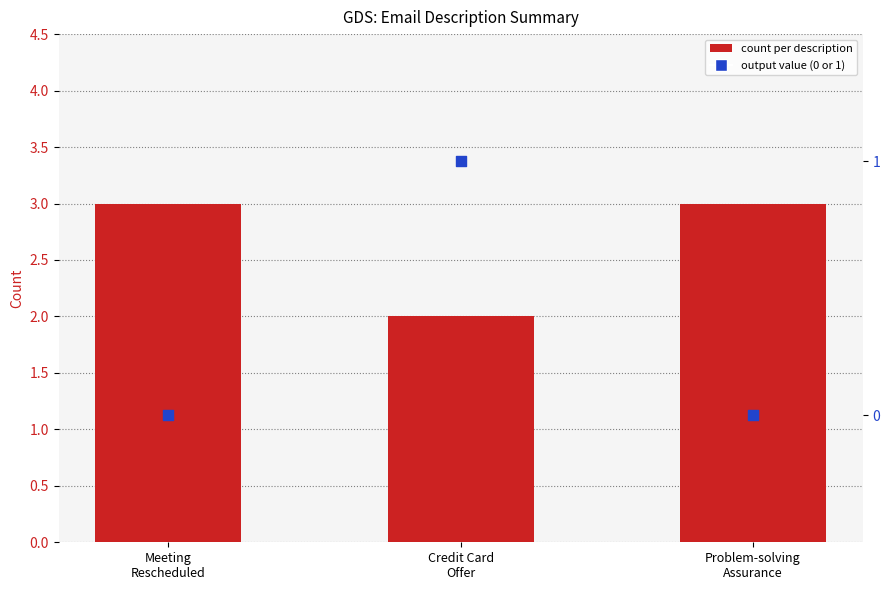

At how many categories does at least one series exceed 2?

2